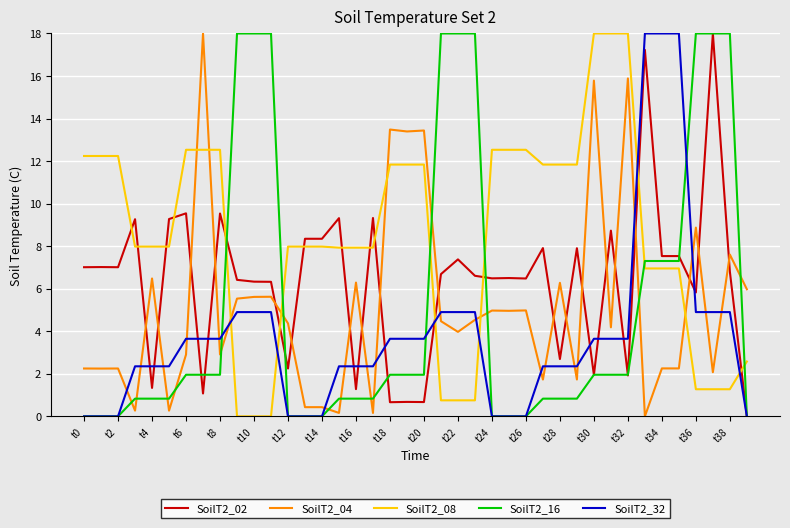

Which series has the largest total across all categories?

SoilT2_08